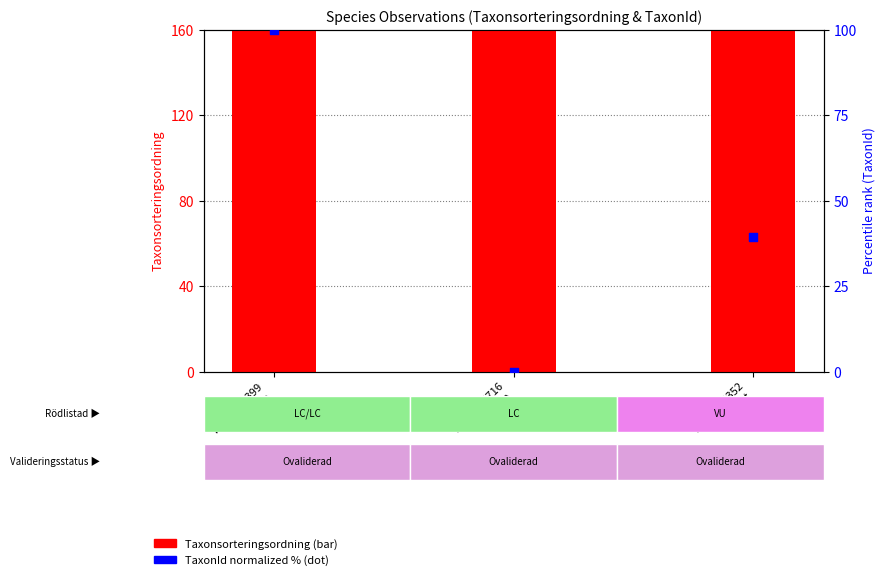

Is the value of TaxonId (normalized %) at Id: 88354399
Blåsippa greater than the value of Taxonsorteringsordning at Id: 88354352
Knärot?

No